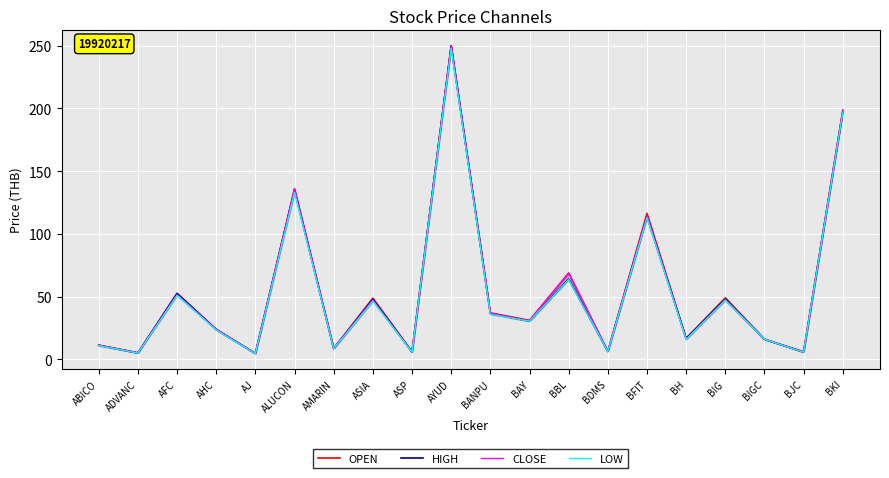

At which label is LOW closest to 126?

ALUCON